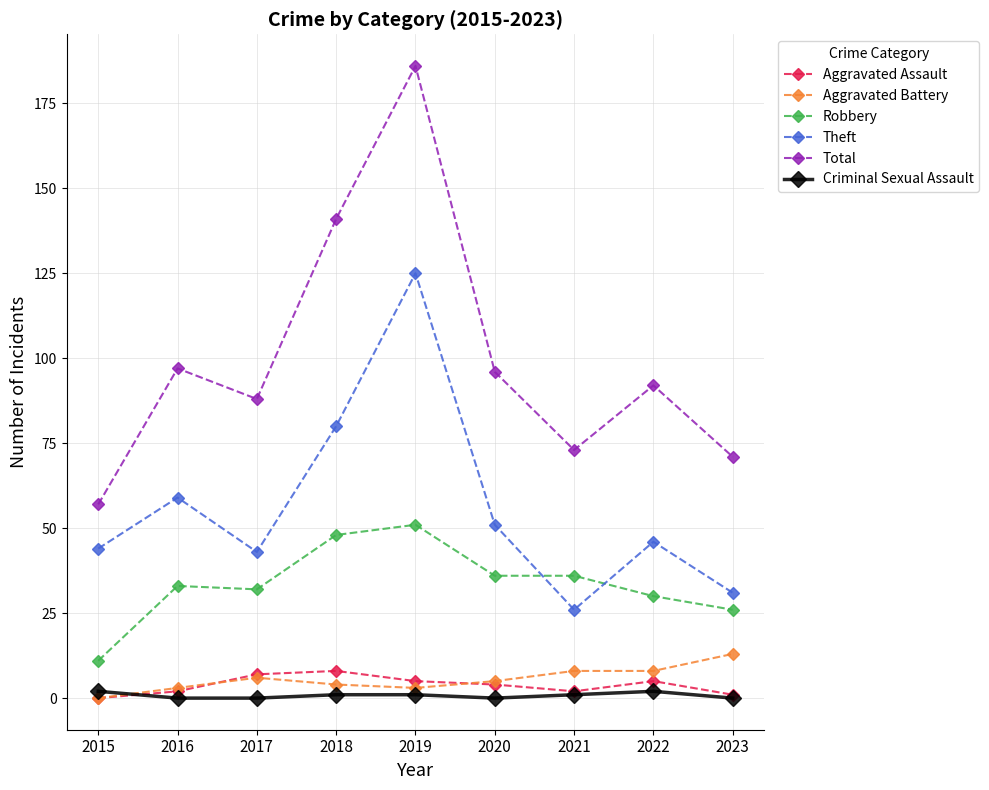

What is the spread (max minus min) of values at 2018?

140